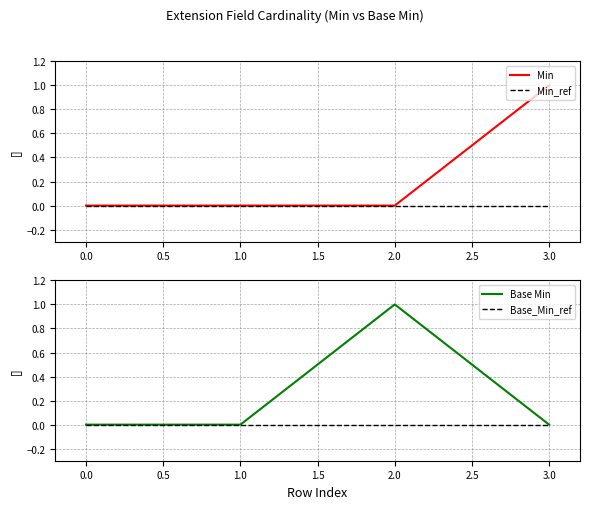

Reading right to left, what are all the values shown in this chart?

Min: 1	0	0	0
Min_ref: 0	0	0	0
Base Min: 0	1	0	0
Base_Min_ref: 0	0	0	0